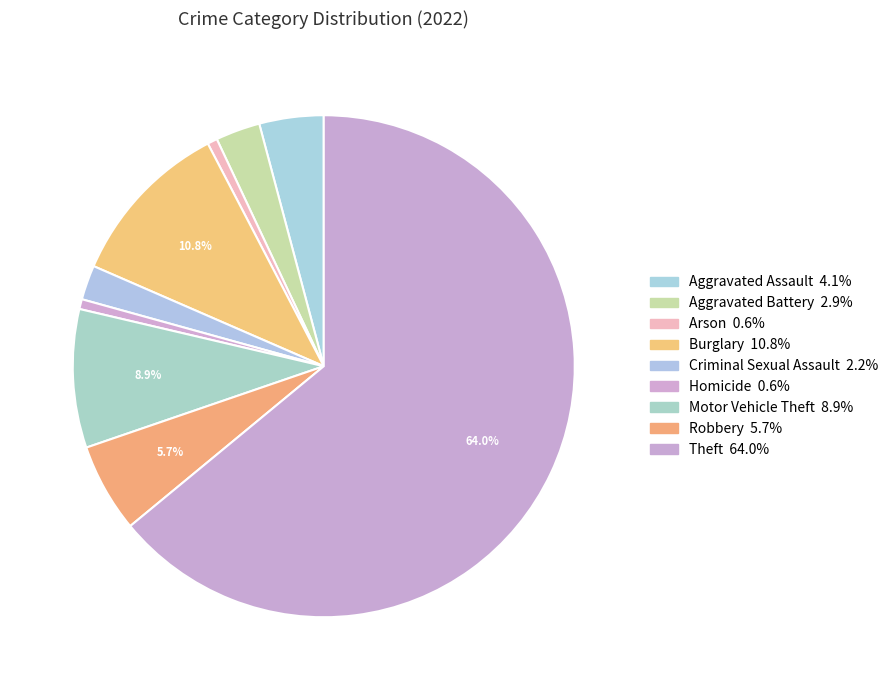

Do Aggravated Assault and Arson together represent more than half of the pie?

No